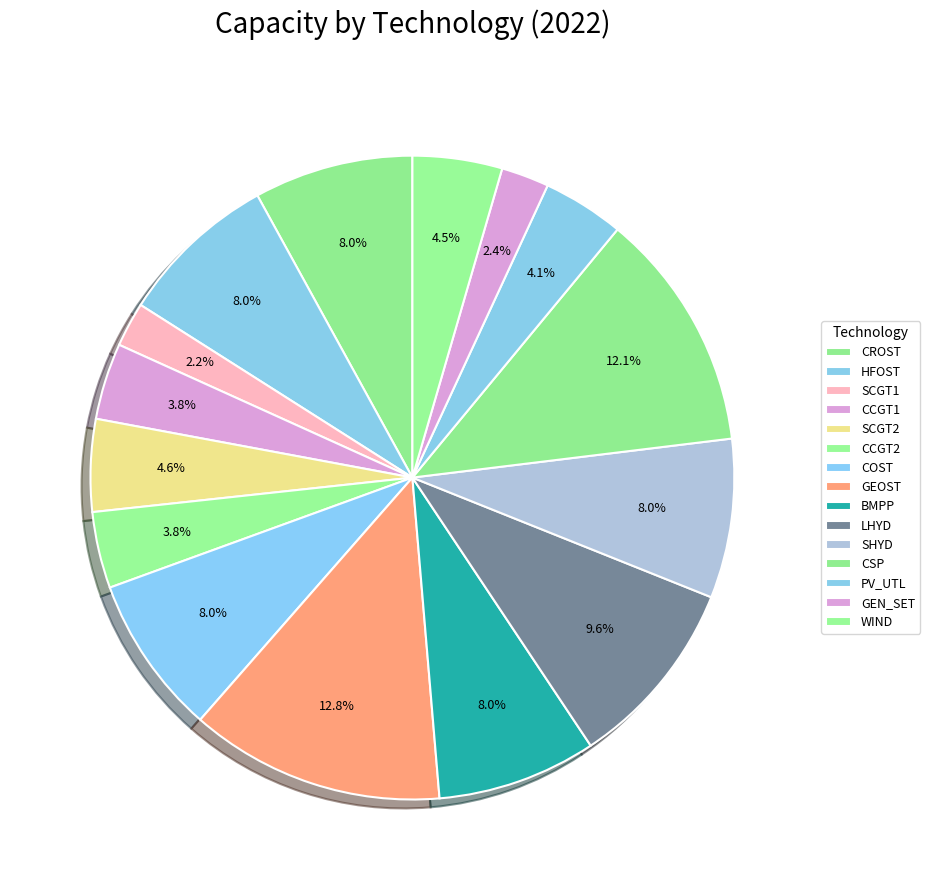

What percentage is the GEN_SET slice, to the nearest percent?

2%